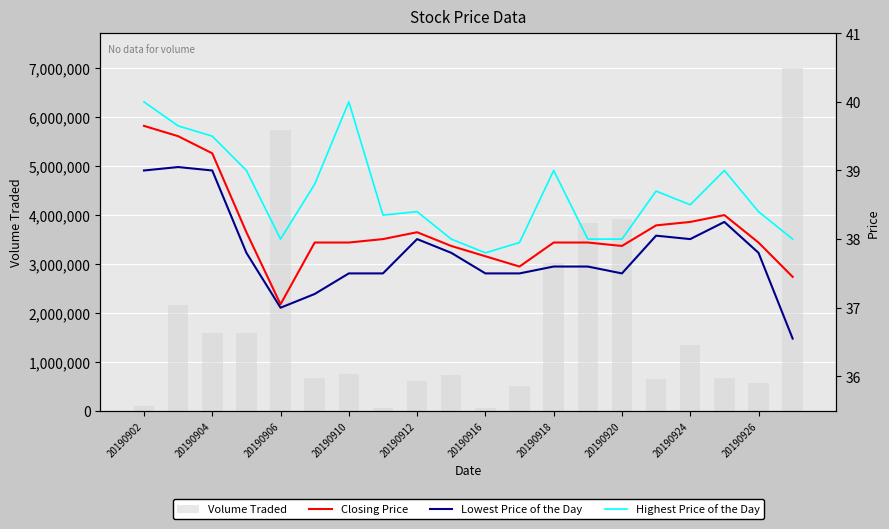

What is the maximum value for Closing Price?

39.6